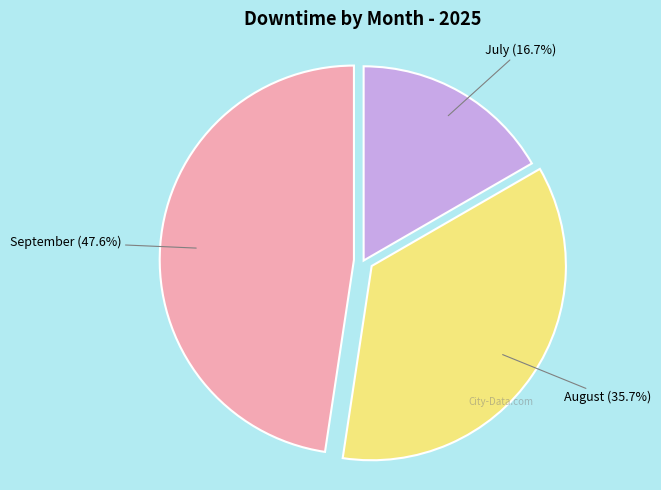

To the nearest percent, what is the difference between the largest and smallest slice percentages?

31%